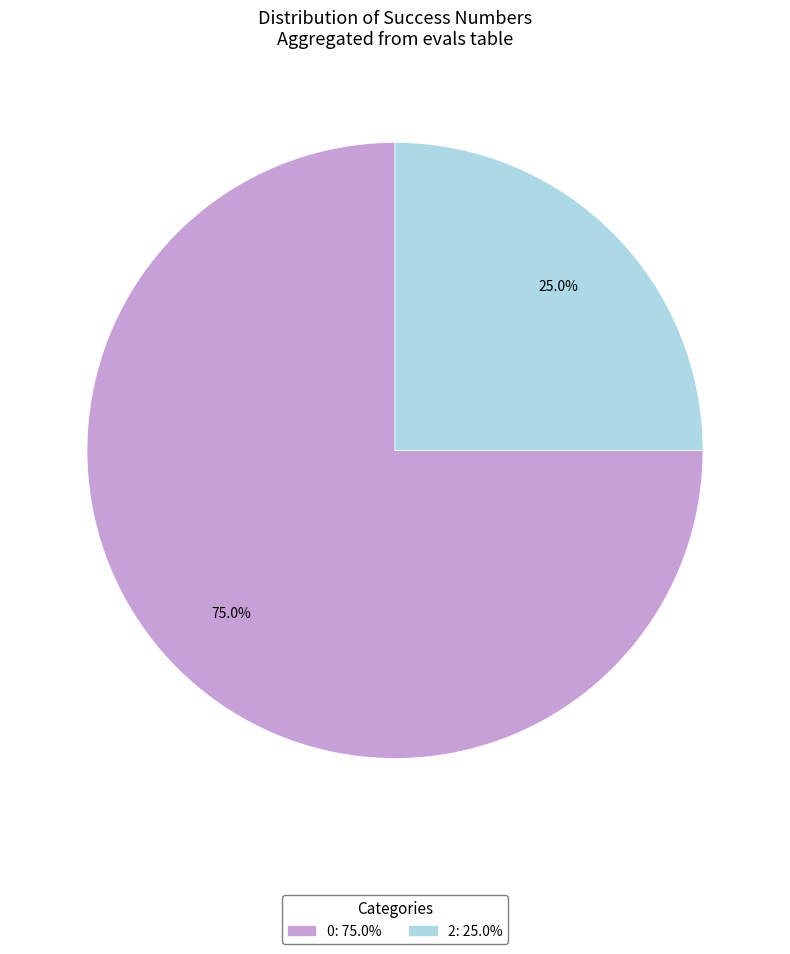

Is there any slice that represents more than half of the pie?

Yes